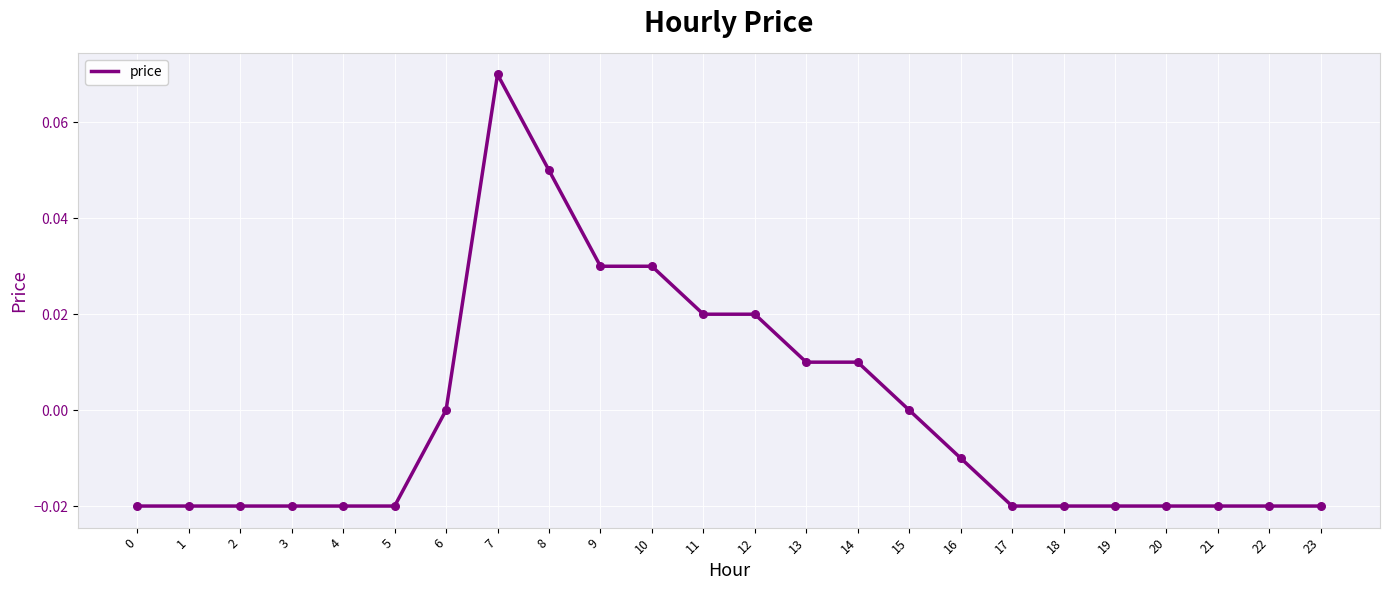

Between 17 and 16, which is larger?

16